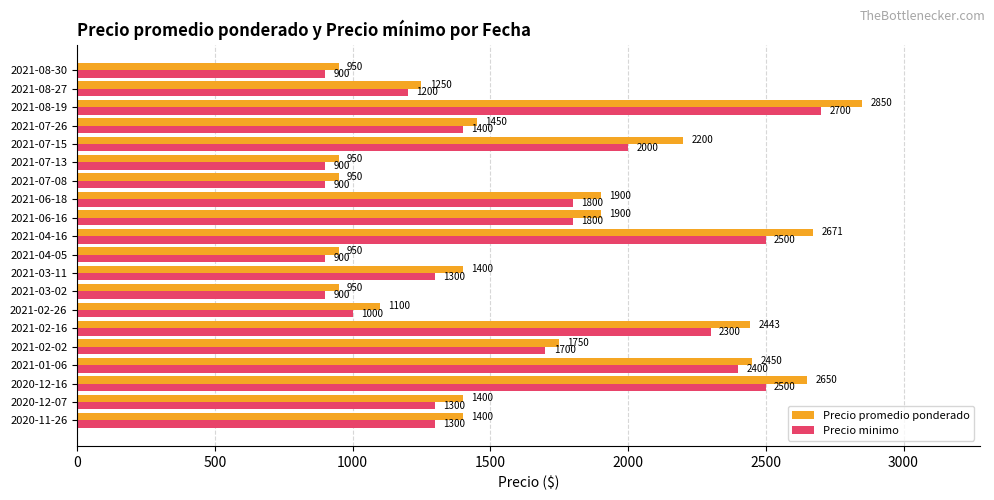

How many data points does each series have?

20